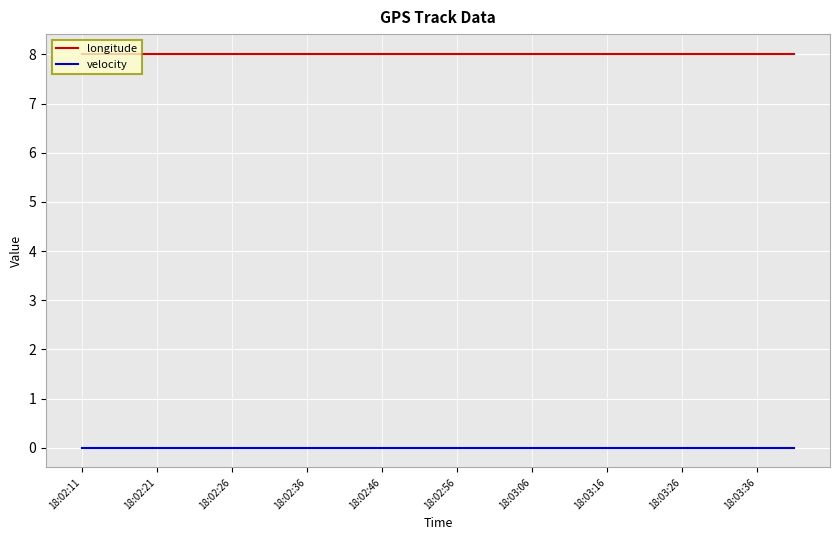

At how many categories does at least one series exceed 6?

20